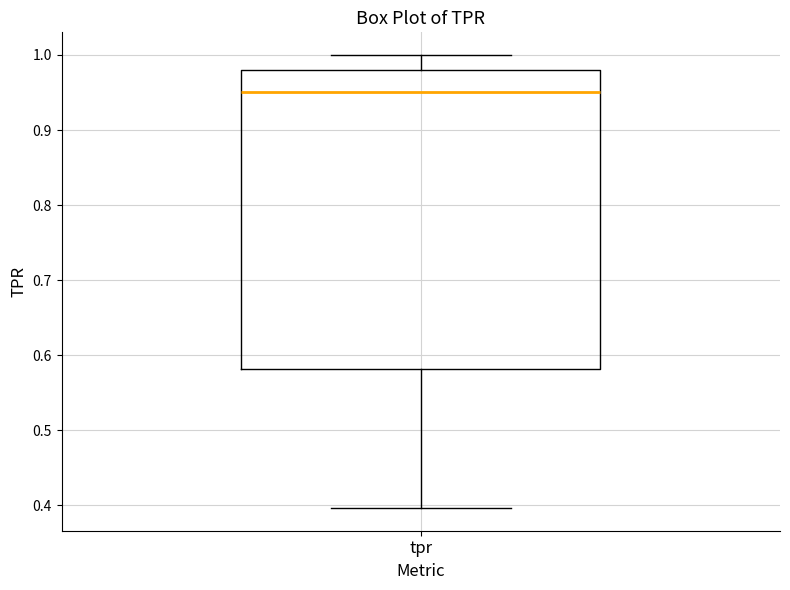

Where does the upper whisker of the box for tpr end on the y-axis? The values are not printed on the chart, so give them approximately, as read against the axis.

1.00